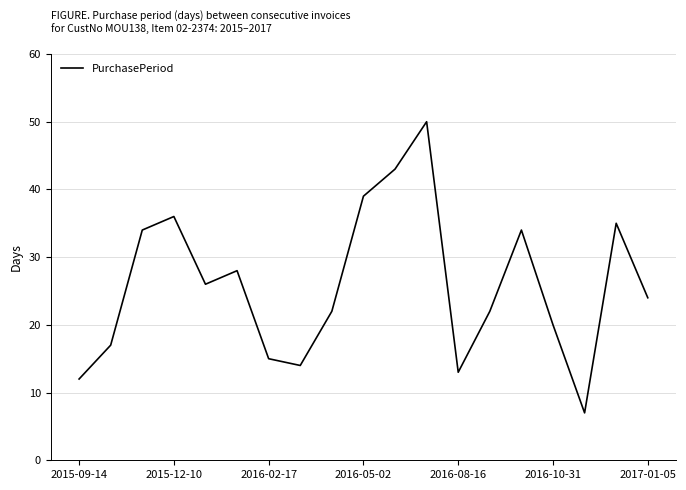

What is the difference between the maximum and minimum values?

43